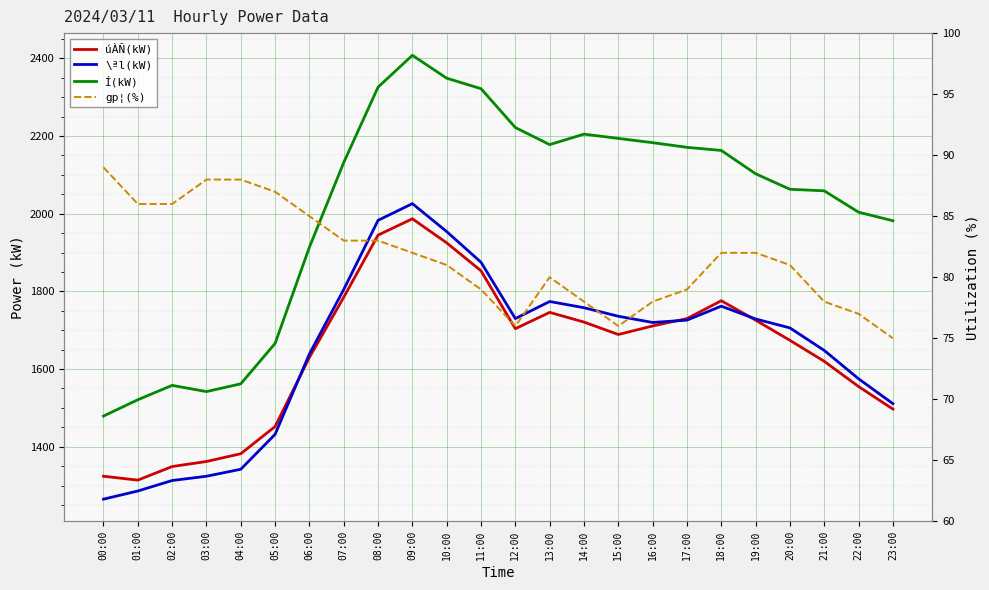

In úÀÑ(kW), how many points are lower than both neighbors (excluding endpoints)?

3